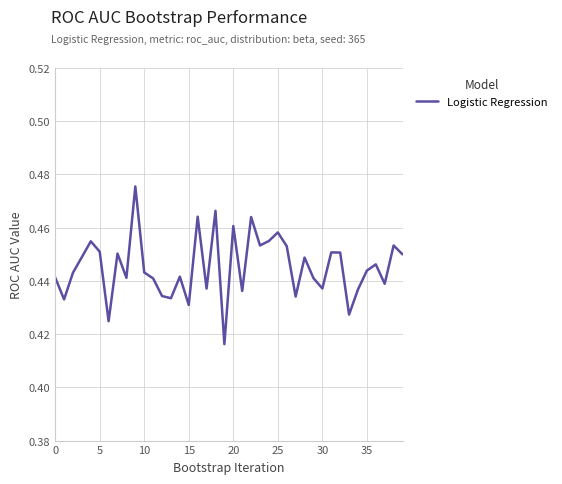

Is it true that the value at 25 is 0.8?

False